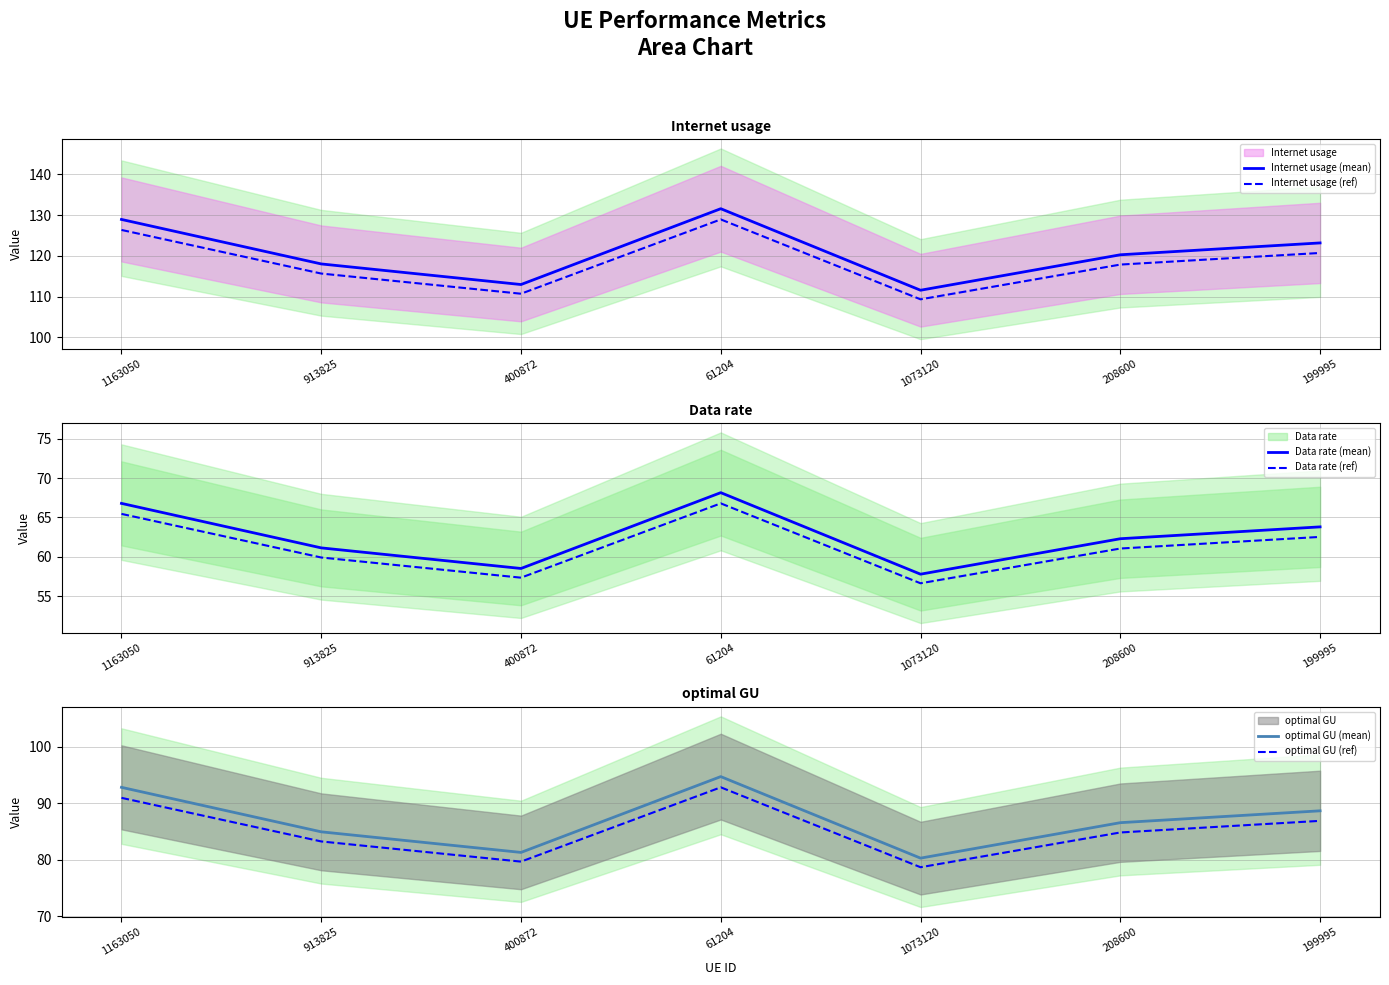

List the labels in order of Internet usage (ref) value, largest first.

61204, 1163050, 199995, 208600, 913825, 400872, 1073120